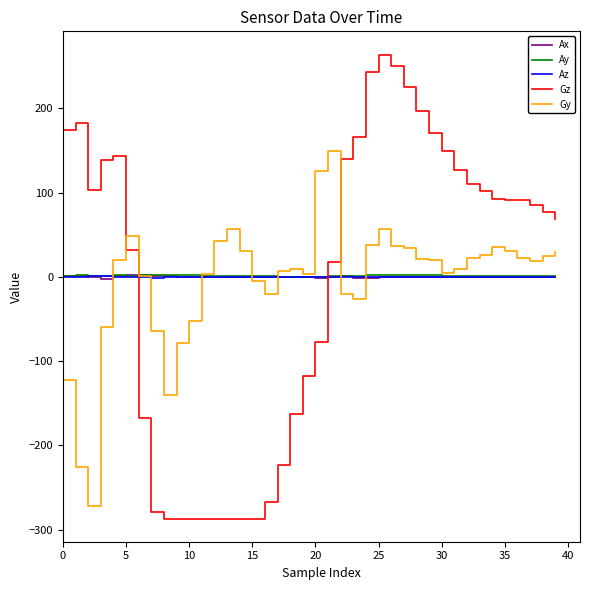

Which series has the largest range (max minus min)?

Gz